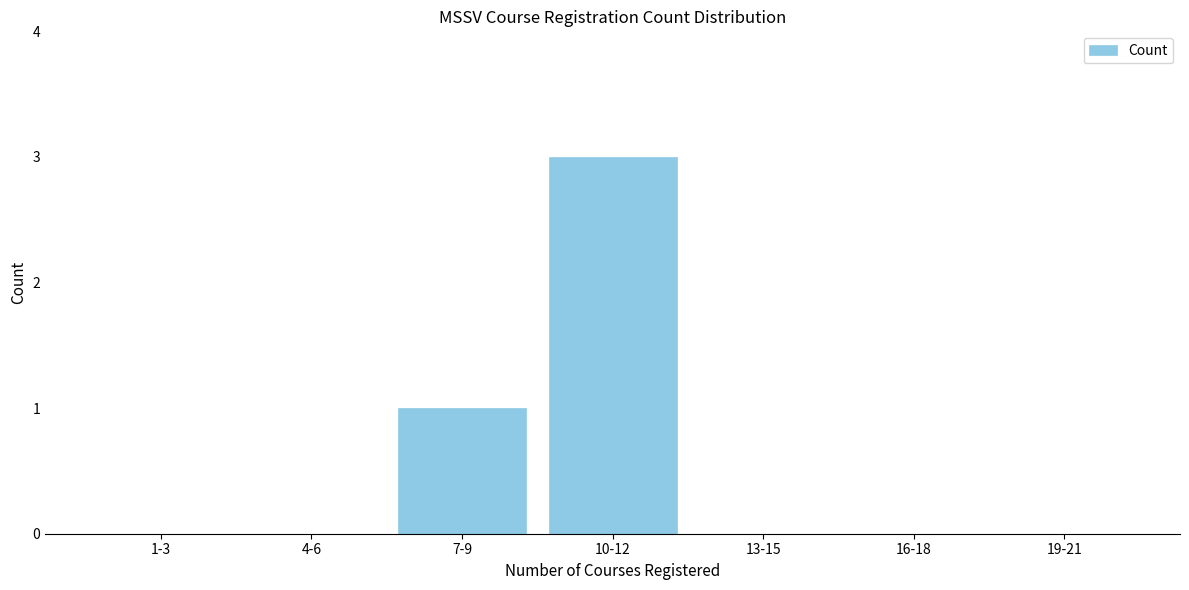

Reading left to right, extract all data points from this chart.

1-3=0	4-6=0	7-9=1	10-12=3	13-15=0	16-18=0	19-21=0